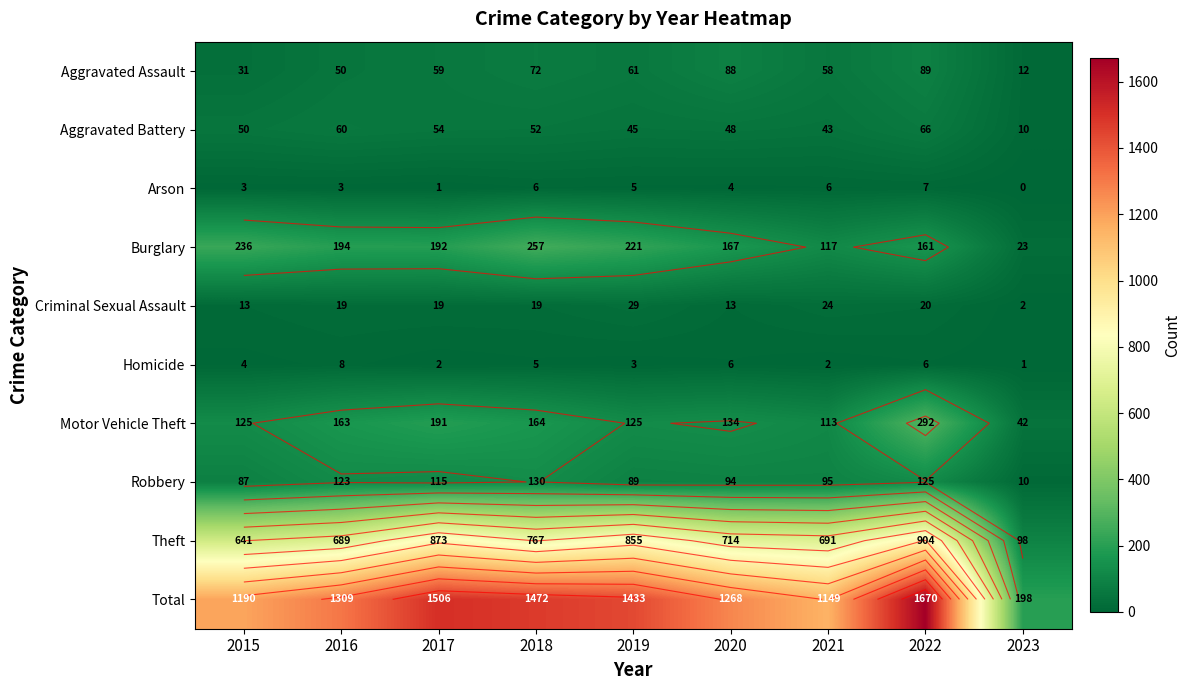

Between 2017 and 2020, which series saw the biggest shift?

Total